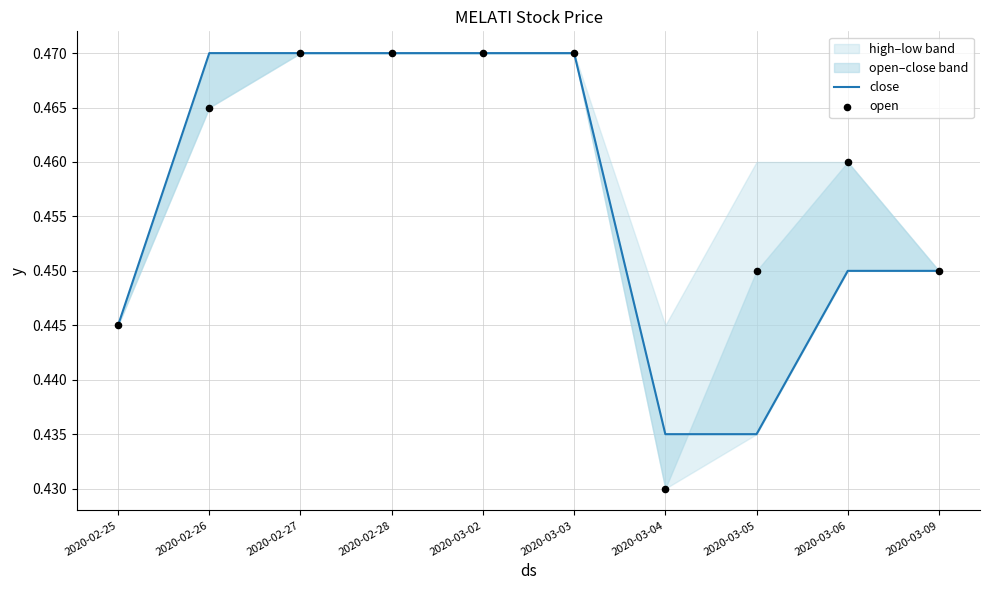

Which series contains the highest Y value?

close